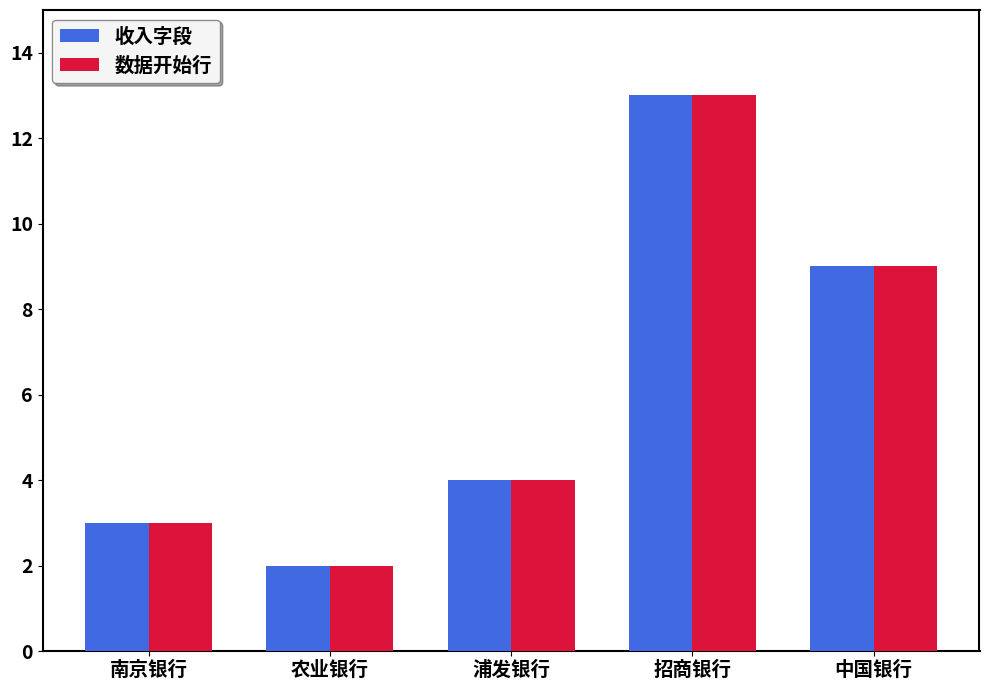

What is the minimum value for 数据开始行?

2